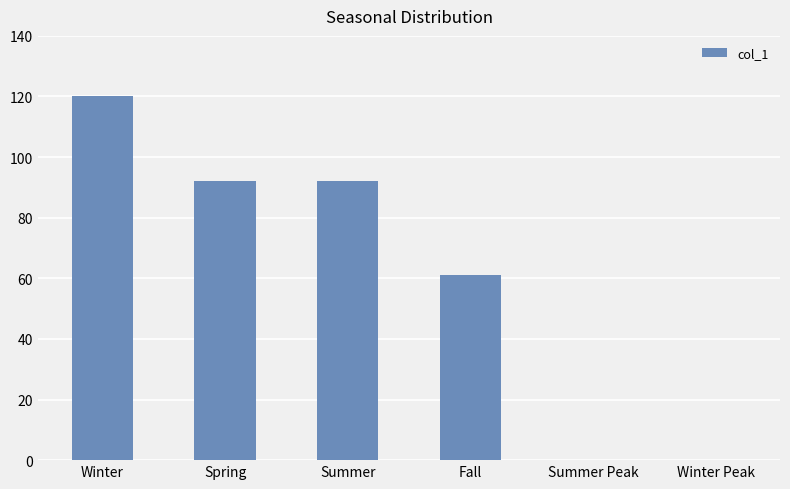

Between Summer Peak and Fall, which is larger?

Fall